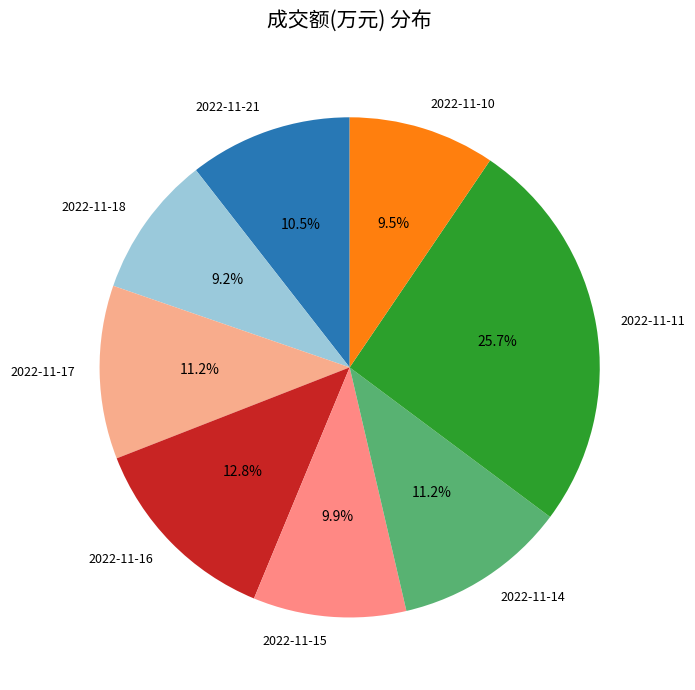

How many slices are in this pie chart?

8